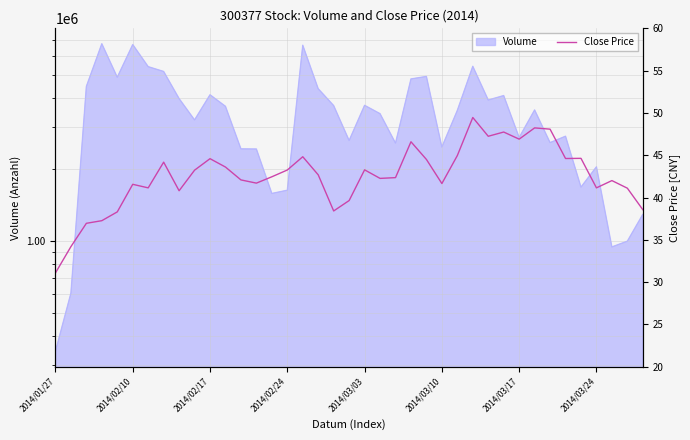

How many data points does each series have?

39